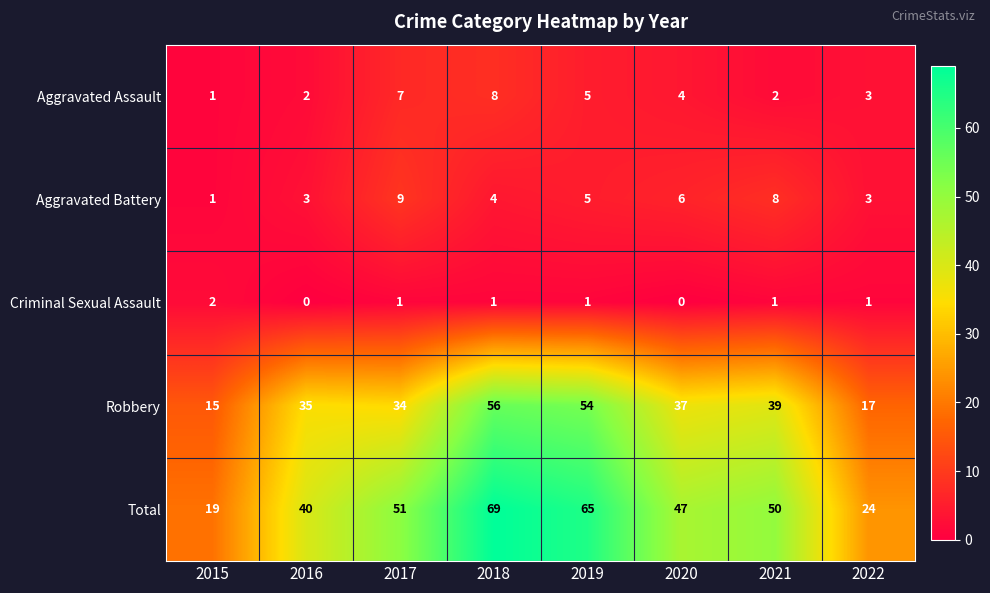

The value of Total at 2020 is 47. True or false?

True